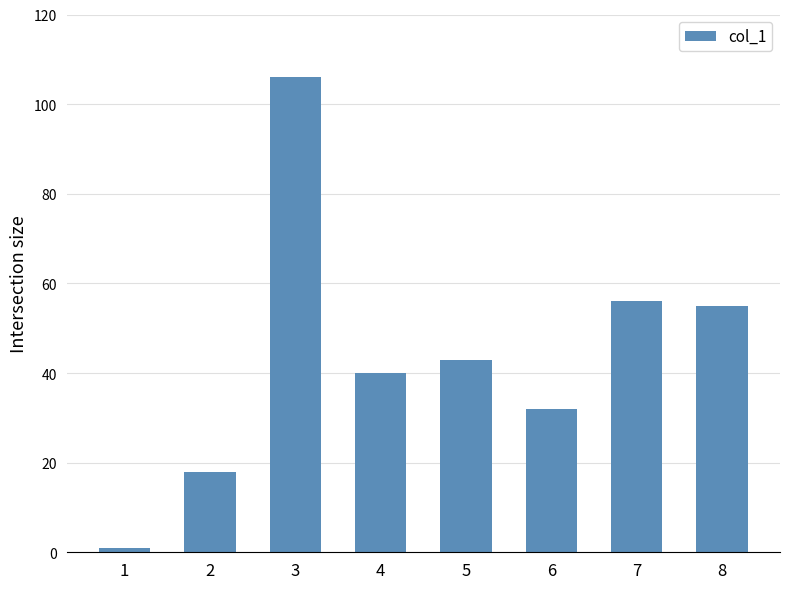

Approximately how many times larger is the value at 7 compared to 4?

1.4